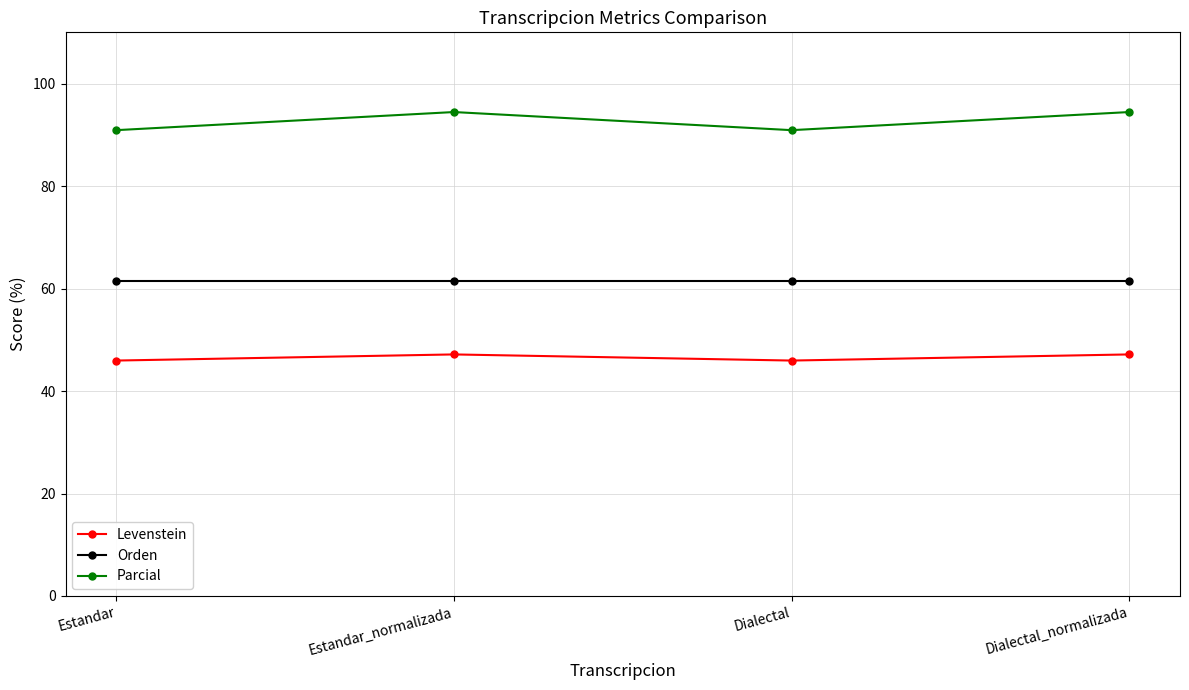

What are all the series names shown in the legend?

Levenstein, Orden, Parcial